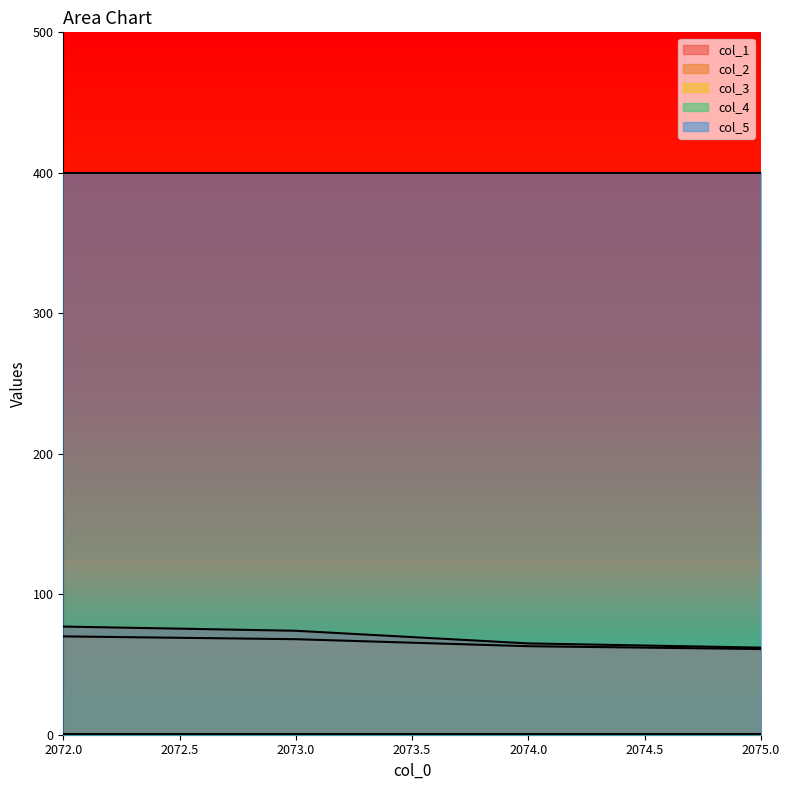

What position from the left is 2074.0?

3